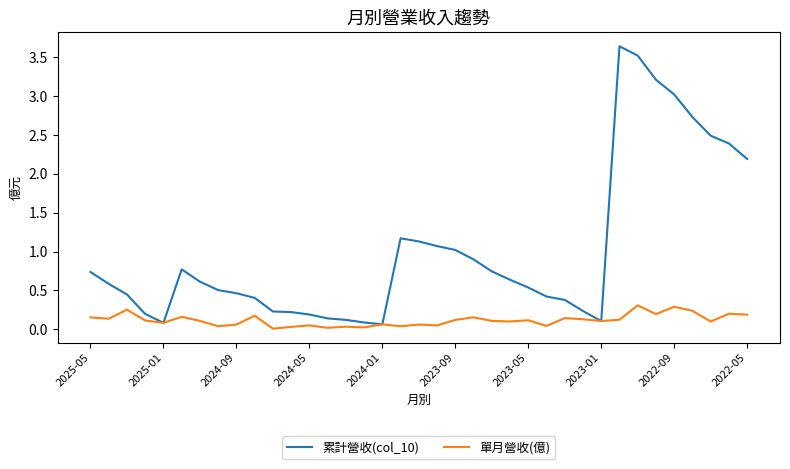

List the series in order of their peak value, lowest first.

單月營收(億), 累計營收(col_10)